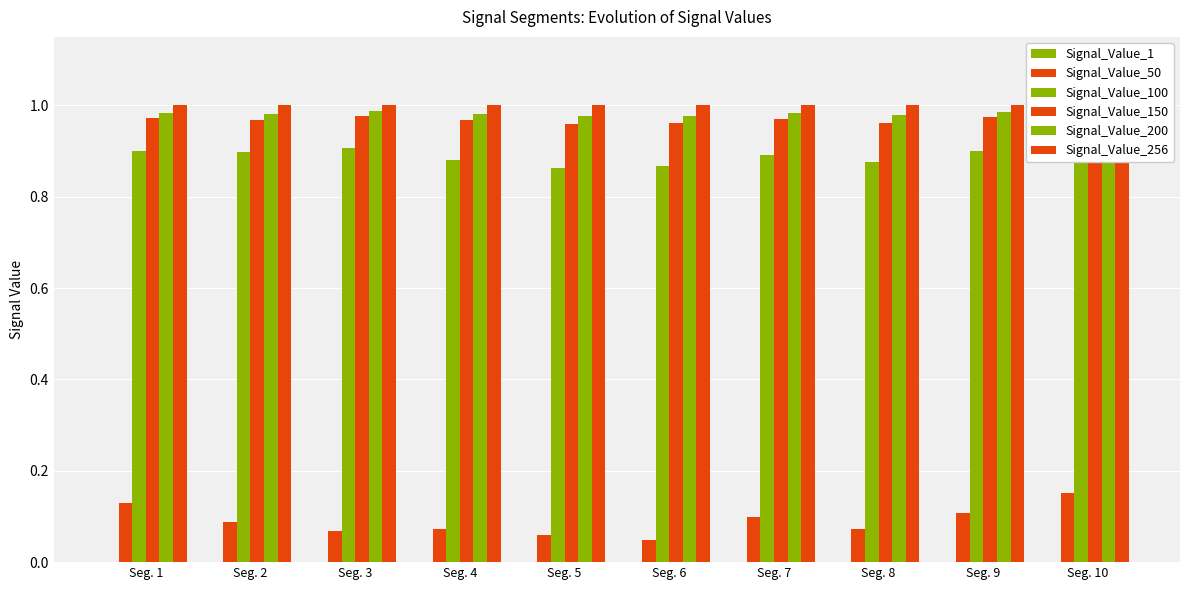

What are all the series names shown in the legend?

Signal_Value_1, Signal_Value_50, Signal_Value_100, Signal_Value_150, Signal_Value_200, Signal_Value_256